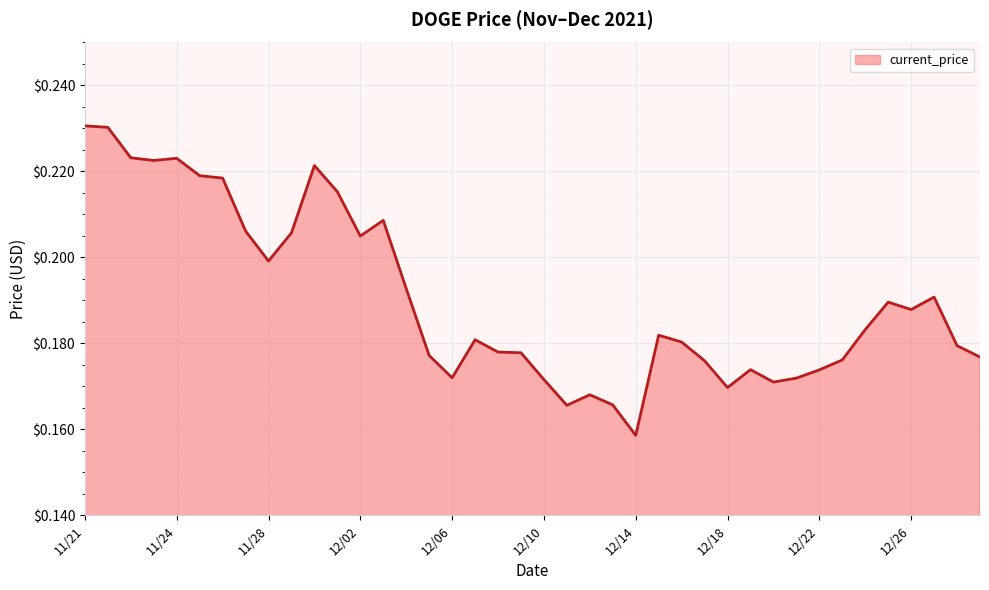

At which category does the chart reach its peak across all series?

11/21